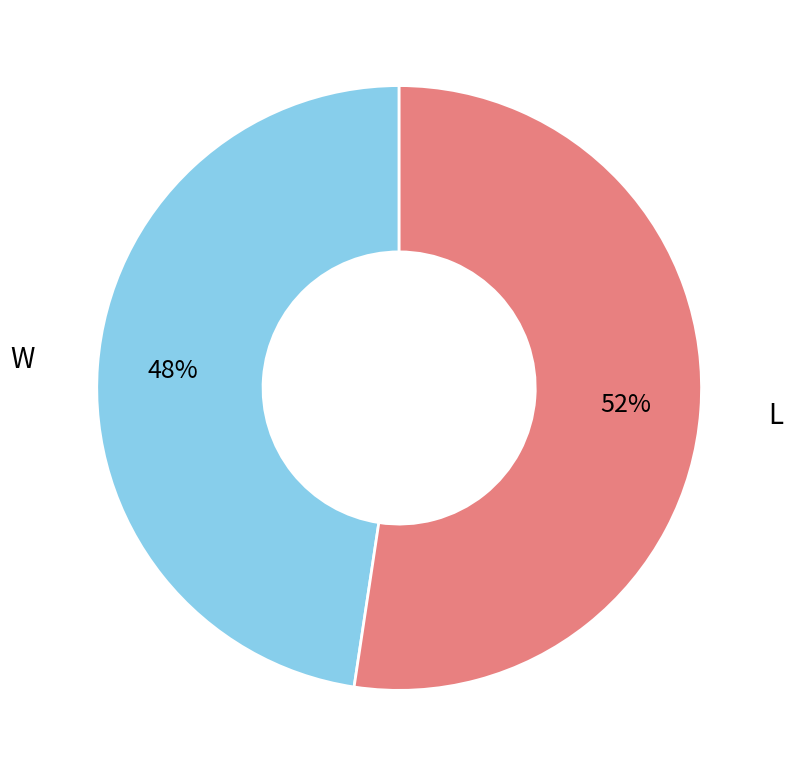

Does any single category account for the majority?

Yes